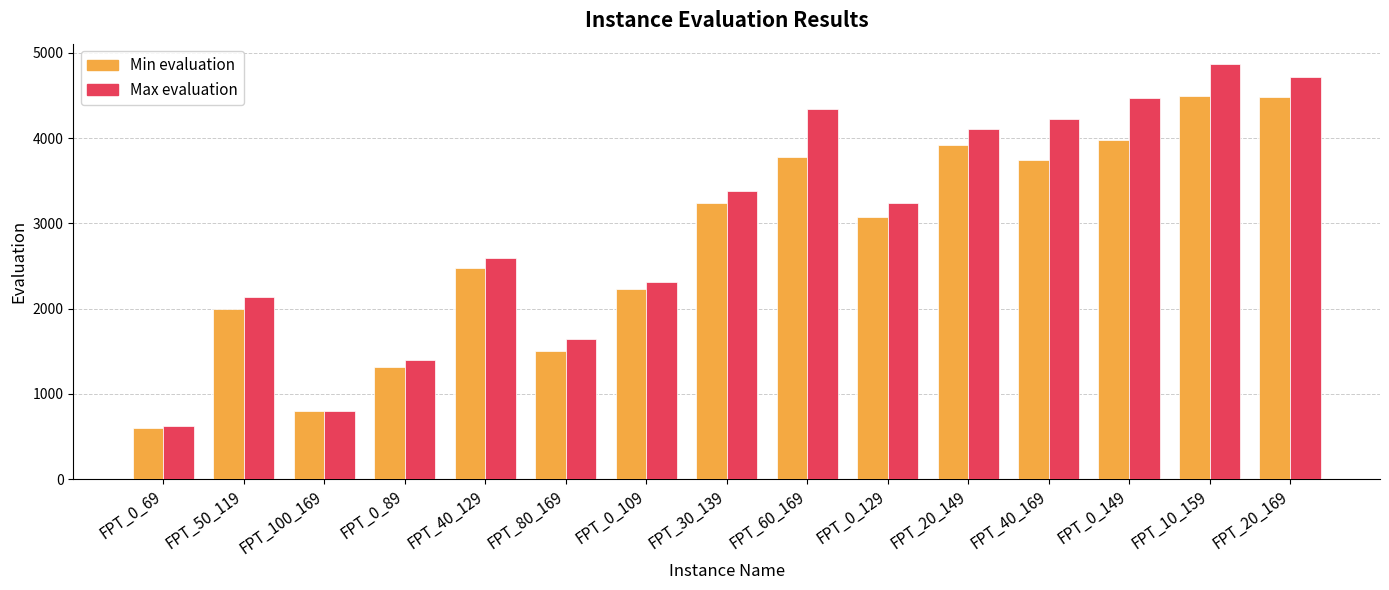

Is it true that Min evaluation equals 1750 at FPT_20_149?

False